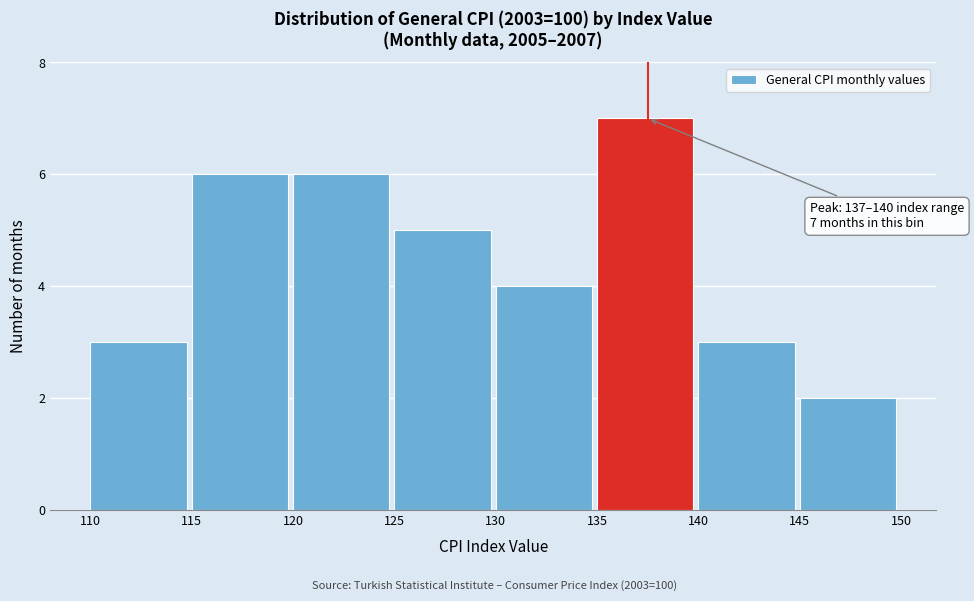

Over which range of the x-axis is the bar tallest?

135 to 140